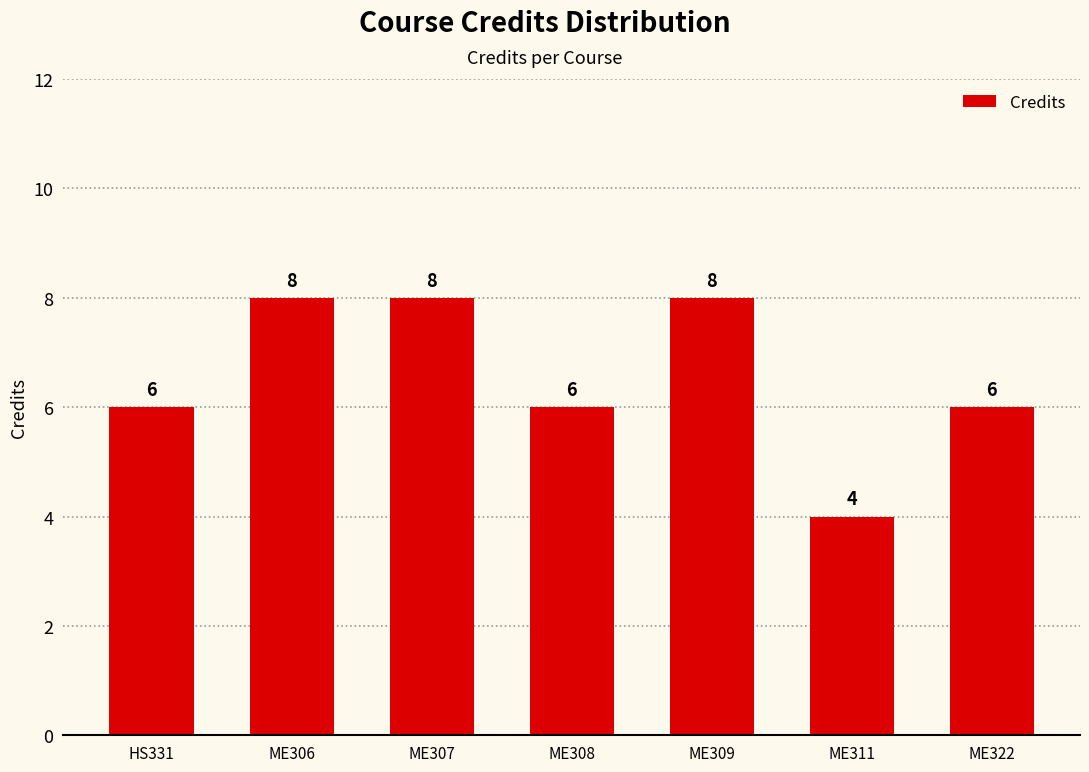

Reading left to right, extract all data points from this chart.

HS331=6	ME306=8	ME307=8	ME308=6	ME309=8	ME311=4	ME322=6